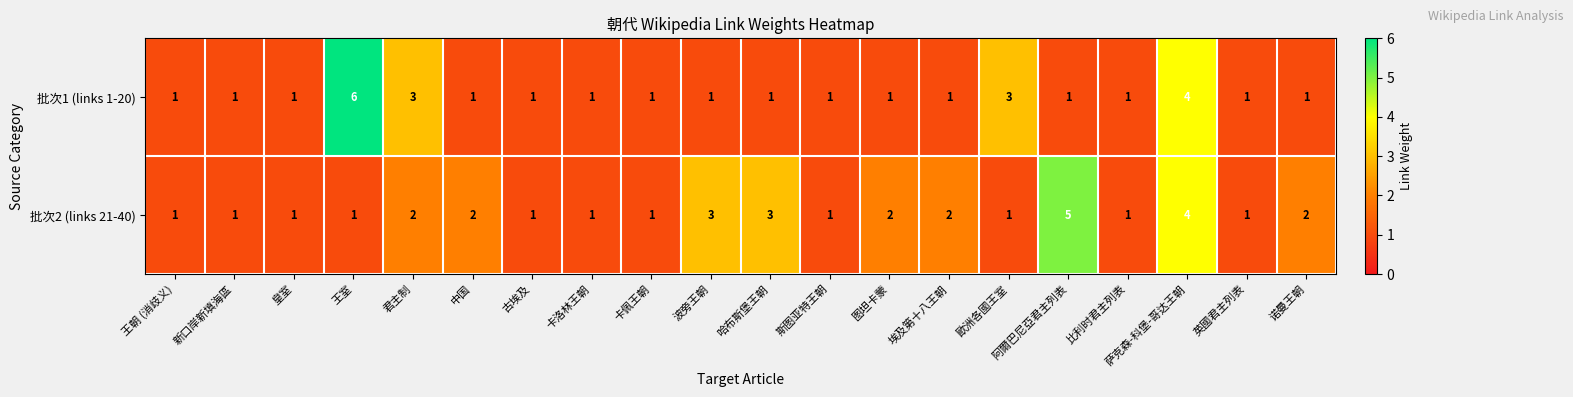

How many 批次1 (links 1-20) values are between 1 and 2?

16